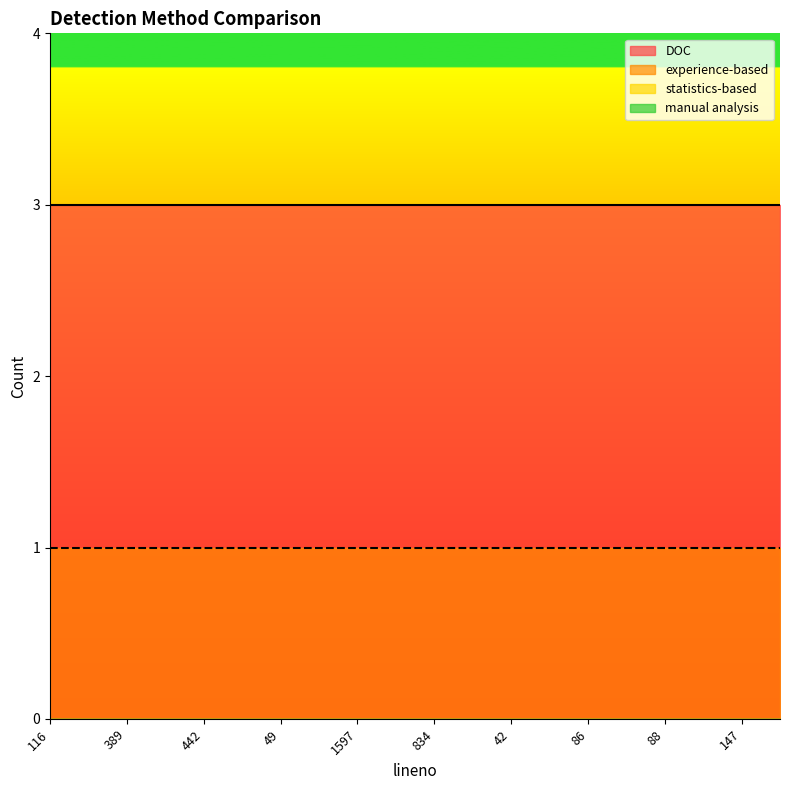

Does the chart have visible grid lines?

No